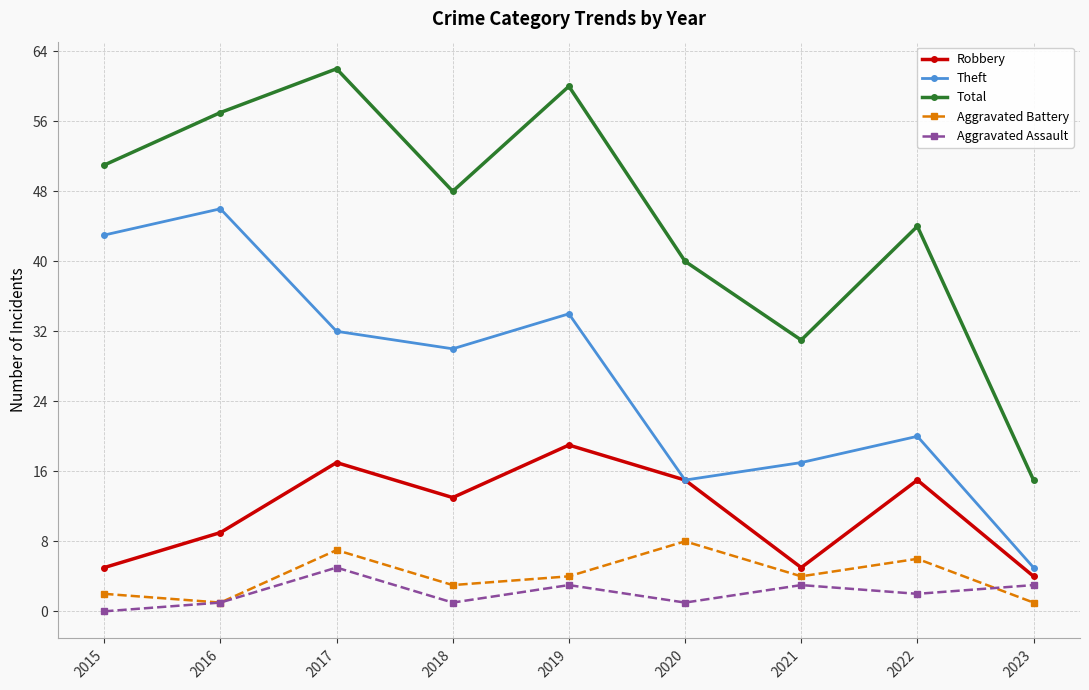

What is the value of the Theft point at the 7th from the left?

17